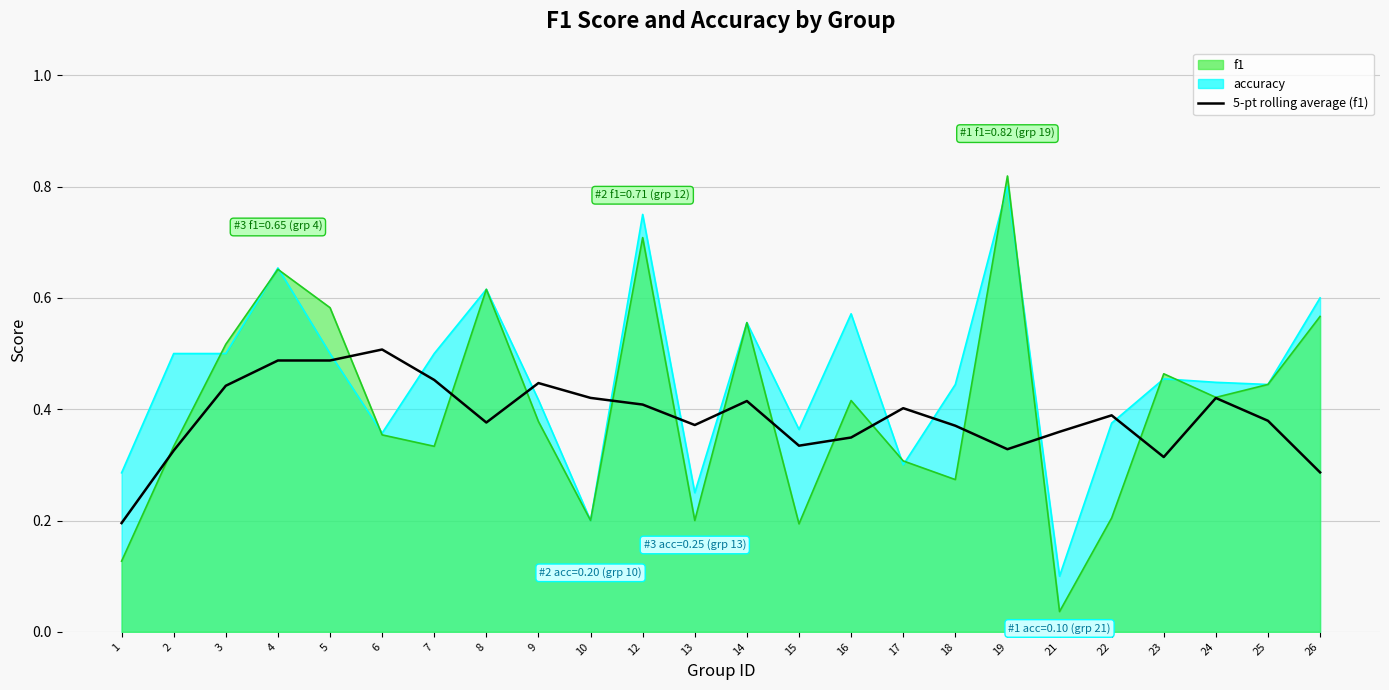

At which category does the data reach its first local peak?

6